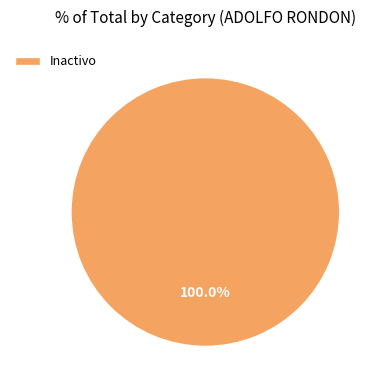

What is the majority slice?

Inactivo